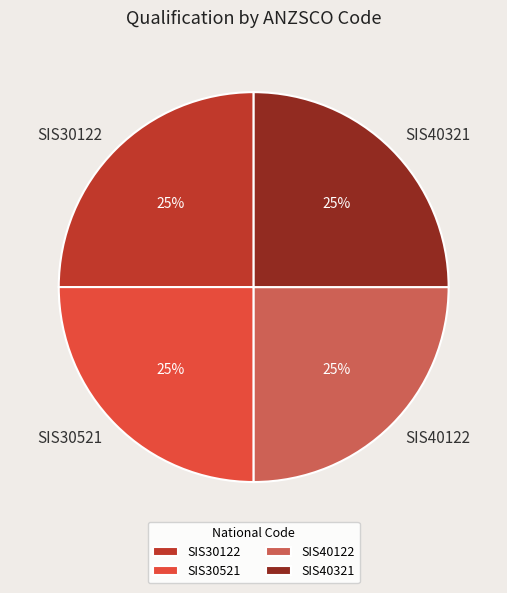

To the nearest percent, what is the combined percentage of SIS30122 and SIS40321?

50%